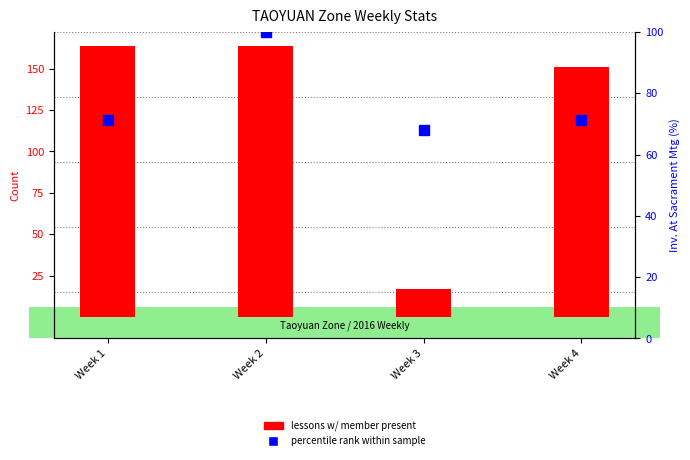

List the series in order of their overall mean, highest first.

lessons w/ member present, percentile rank within sample